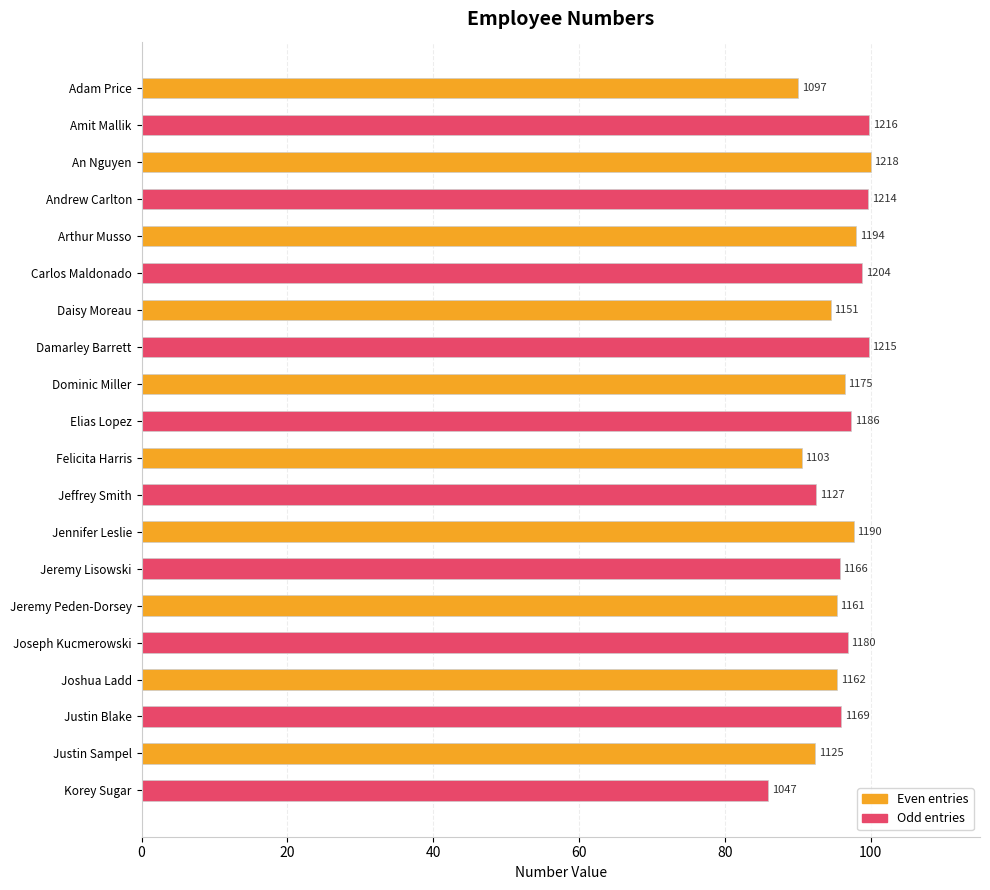

Are the bars horizontal?

Yes